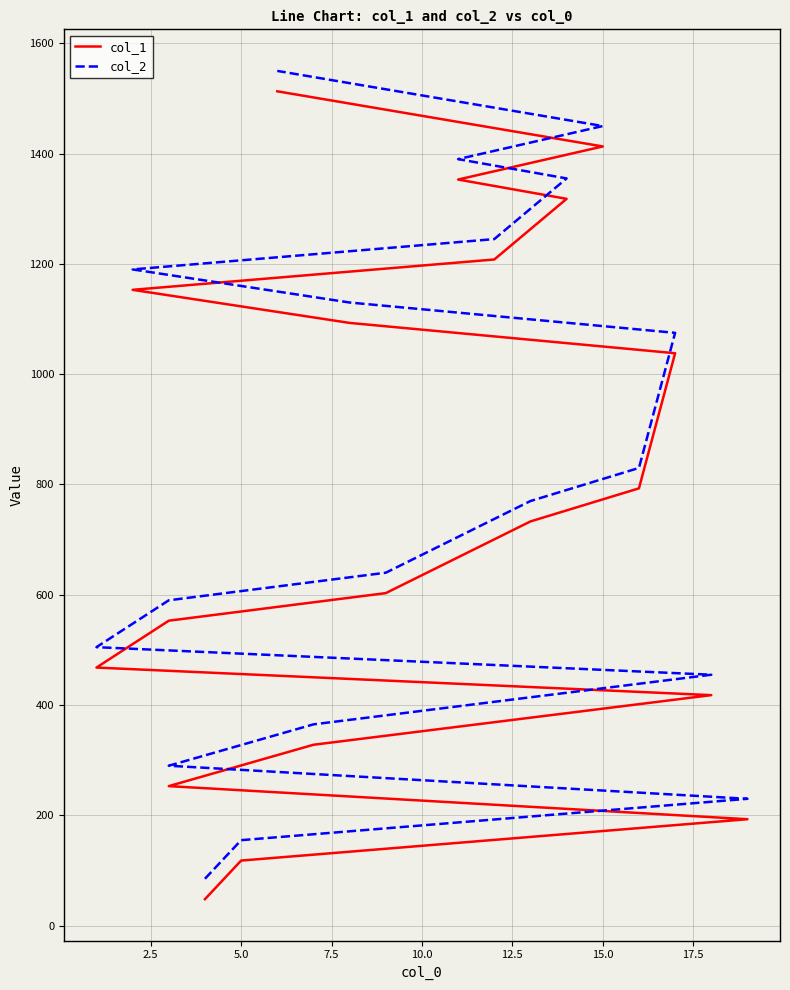

Is the value of col_1 at 2.5 greater than the value of col_2 at 10?

No